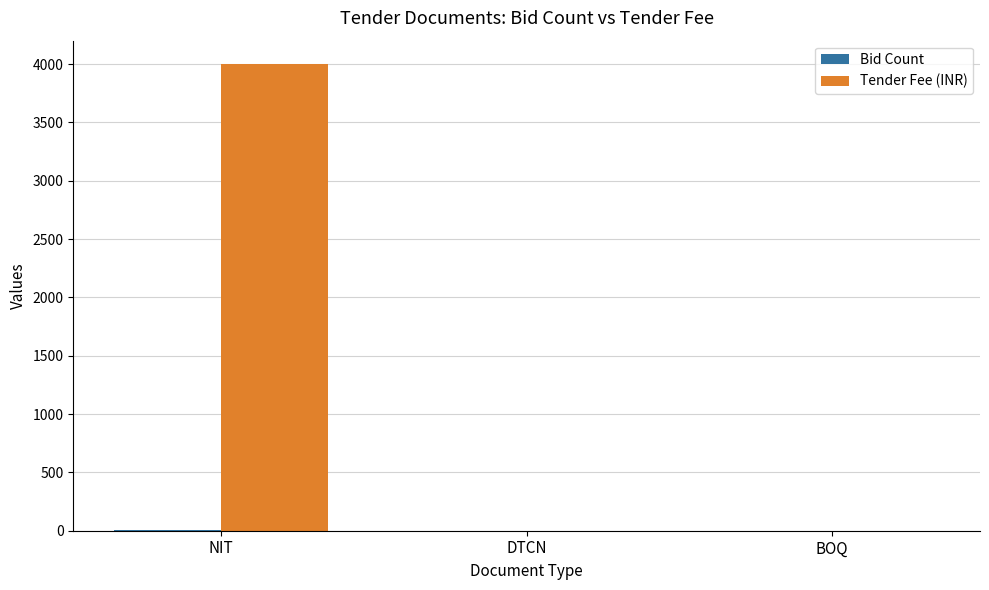

What is the maximum value shown in the chart?

4000